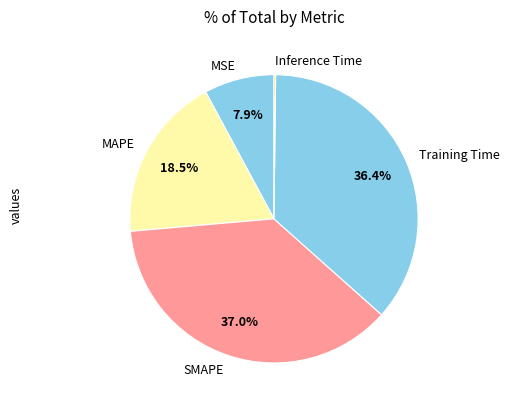

What percentage is the Training Time slice, to the nearest percent?

36%